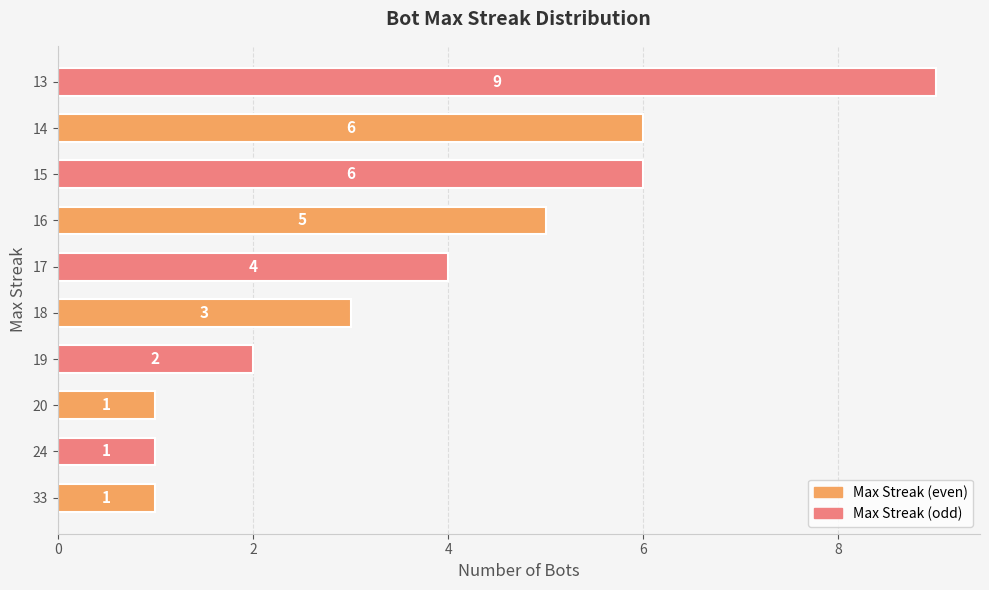

How many values are between 1 and 6?

9